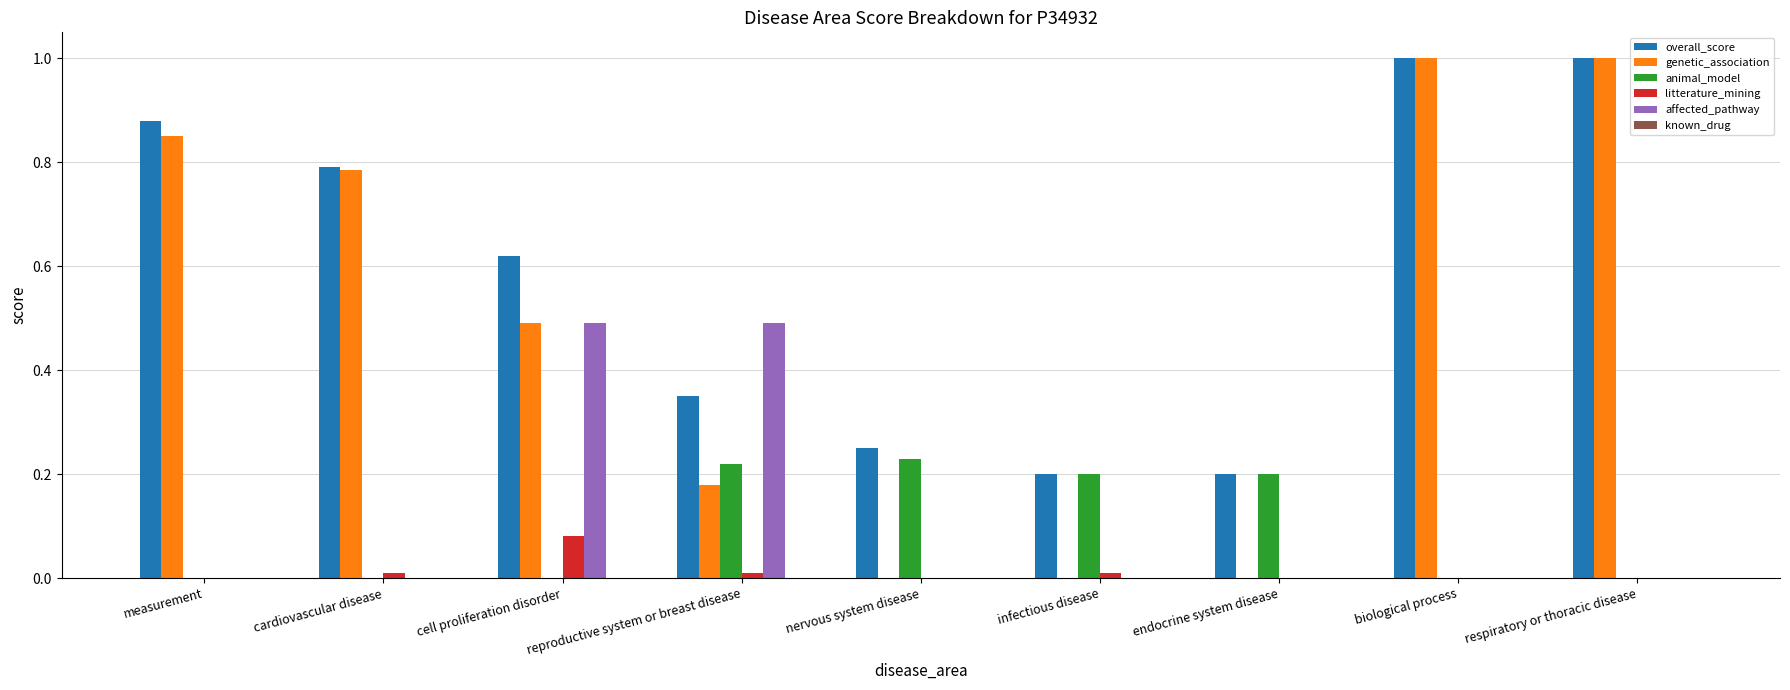

How many data points does each series have?

9